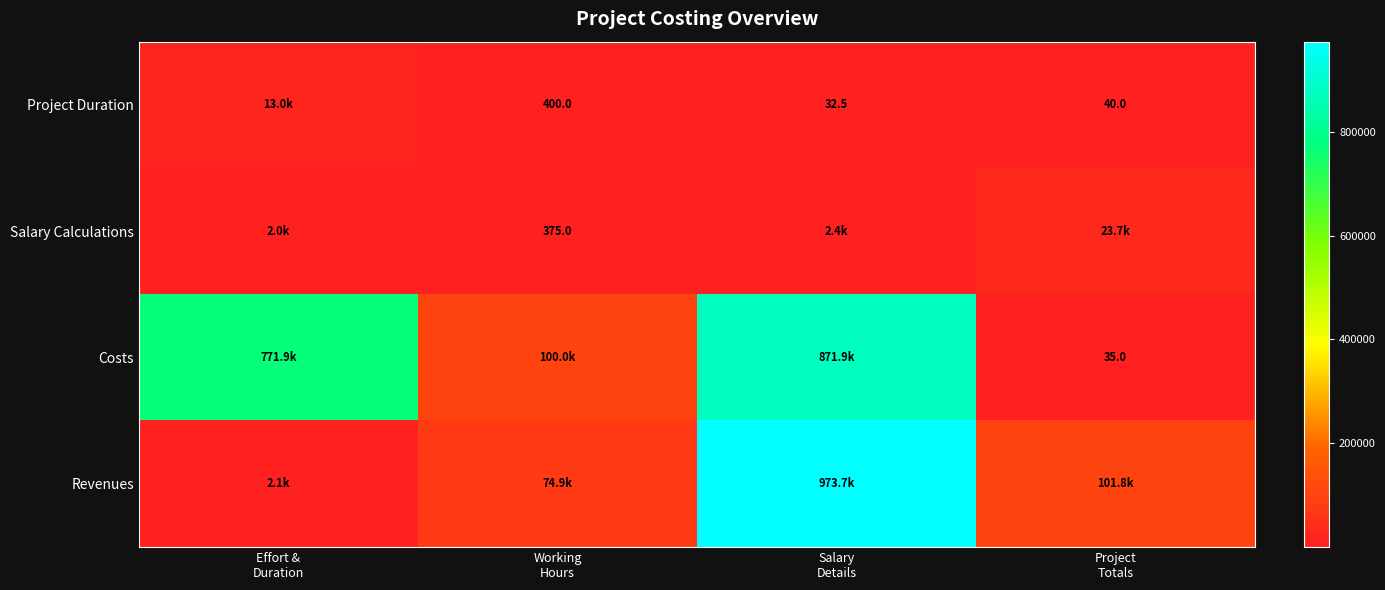

Between Effort &
Duration and Salary
Details, which is larger?

Effort &
Duration